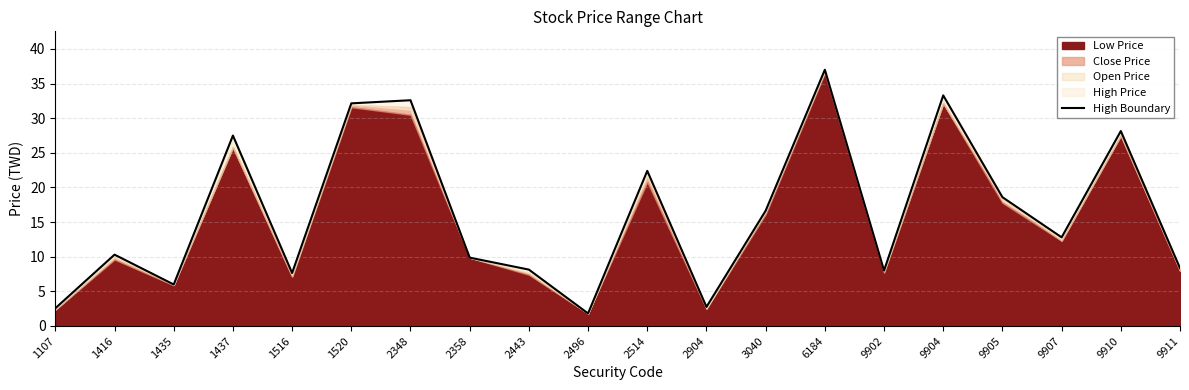

What is the ratio of the value at 2443 to the value at 1416?

0.8